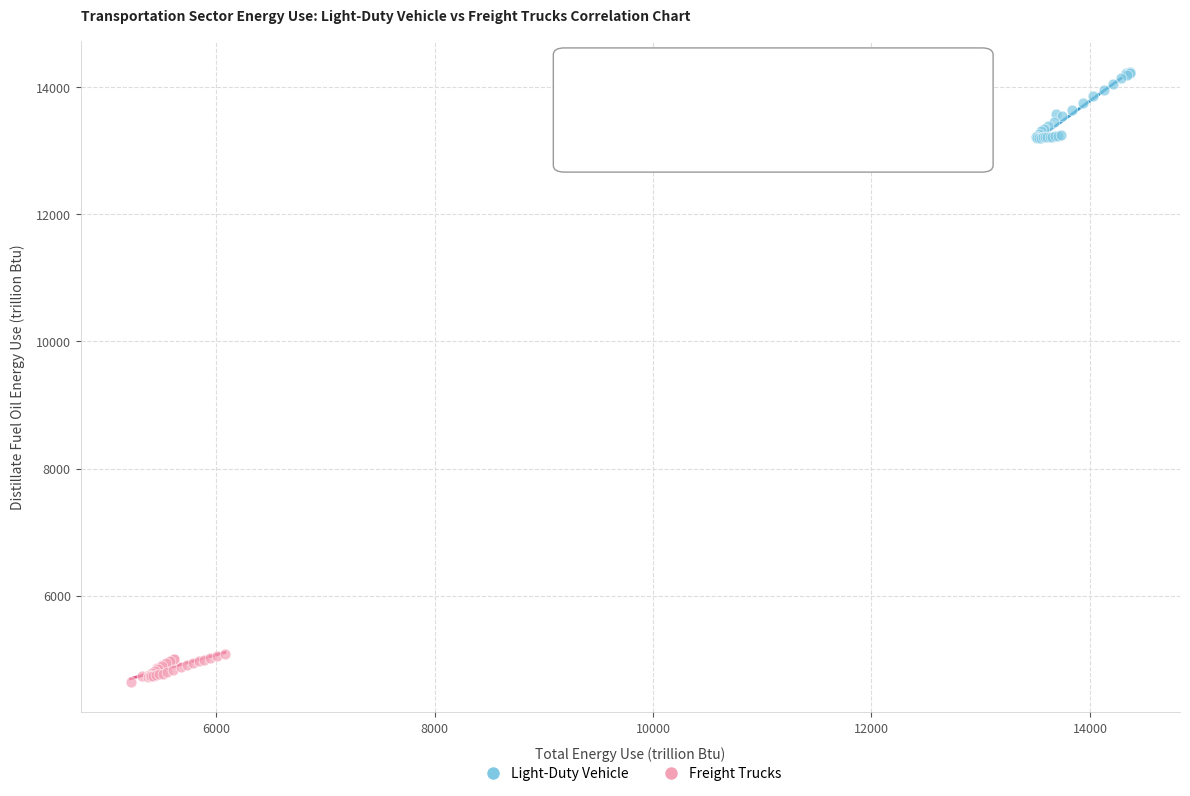

Which series has the widest spread of Y values?

Light-Duty Vehicle